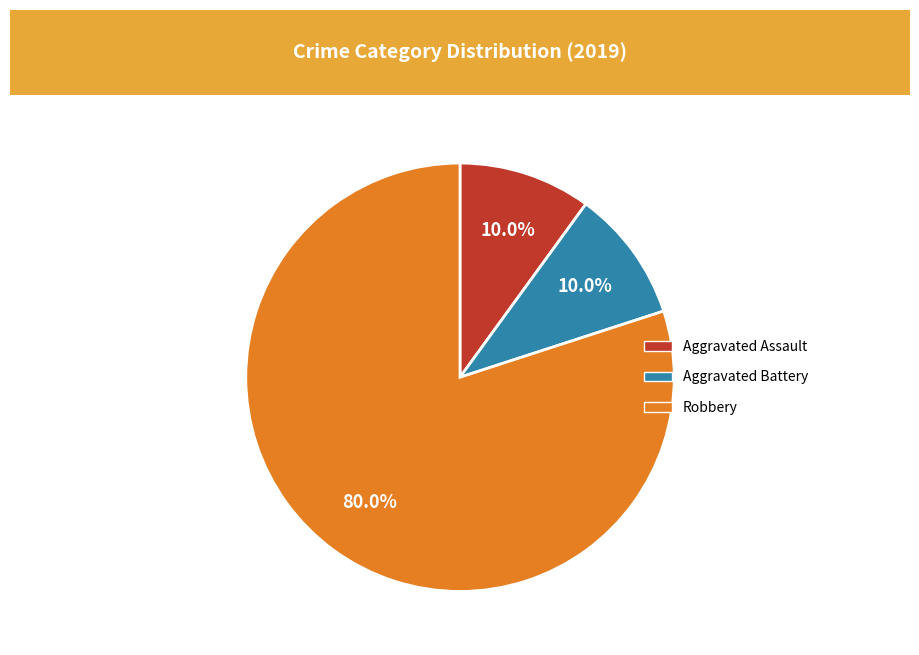

Which category has the biggest portion of the pie?

Robbery